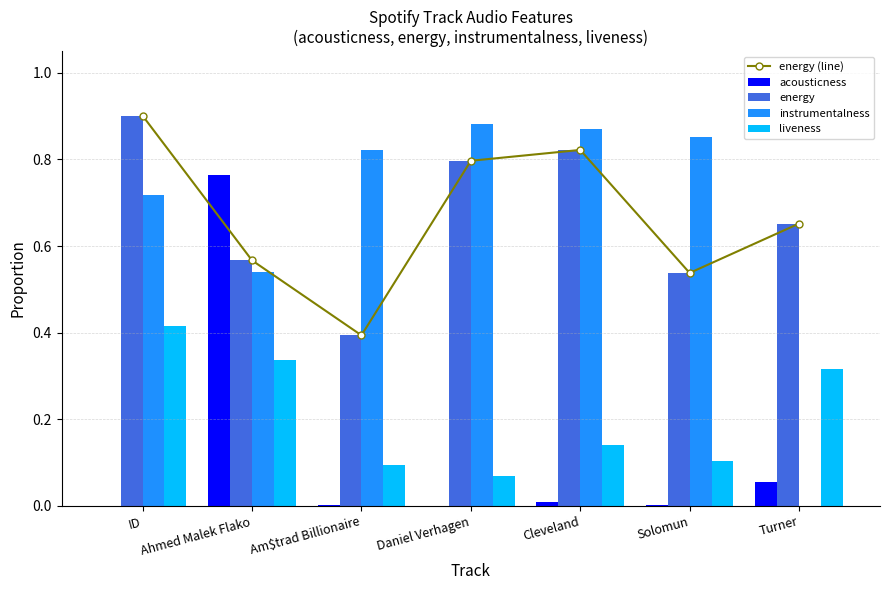

Reading left to right, what are all the values shown in this chart?

energy (line): ID=0.9	Ahmed Malek Flako=0.6	Am$trad Billionaire=0.4	Daniel Verhagen=0.8	Cleveland=0.8	Solomun=0.5	Turner=0.7
acousticness: ID=0.0	Ahmed Malek Flako=0.8	Am$trad Billionaire=0.0	Daniel Verhagen=0.0	Cleveland=0.0	Solomun=0.0	Turner=0.1
energy: ID=0.9	Ahmed Malek Flako=0.6	Am$trad Billionaire=0.4	Daniel Verhagen=0.8	Cleveland=0.8	Solomun=0.5	Turner=0.7
instrumentalness: ID=0.7	Ahmed Malek Flako=0.5	Am$trad Billionaire=0.8	Daniel Verhagen=0.9	Cleveland=0.9	Solomun=0.9	Turner=0.0
liveness: ID=0.4	Ahmed Malek Flako=0.3	Am$trad Billionaire=0.1	Daniel Verhagen=0.1	Cleveland=0.1	Solomun=0.1	Turner=0.3